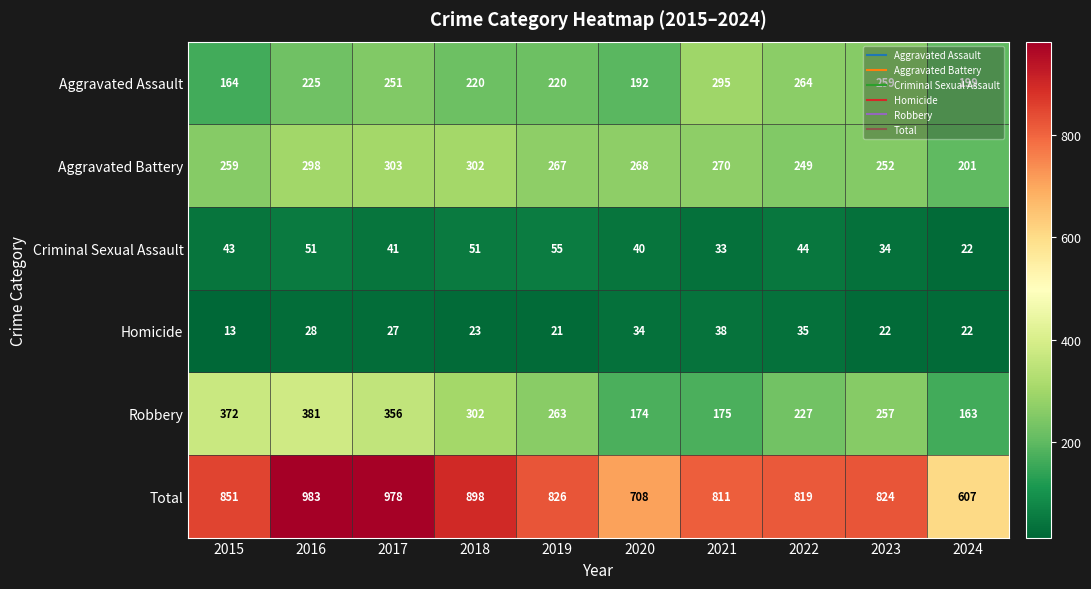

The Criminal Sexual Assault series shows 13 at 2020. True or false?

False